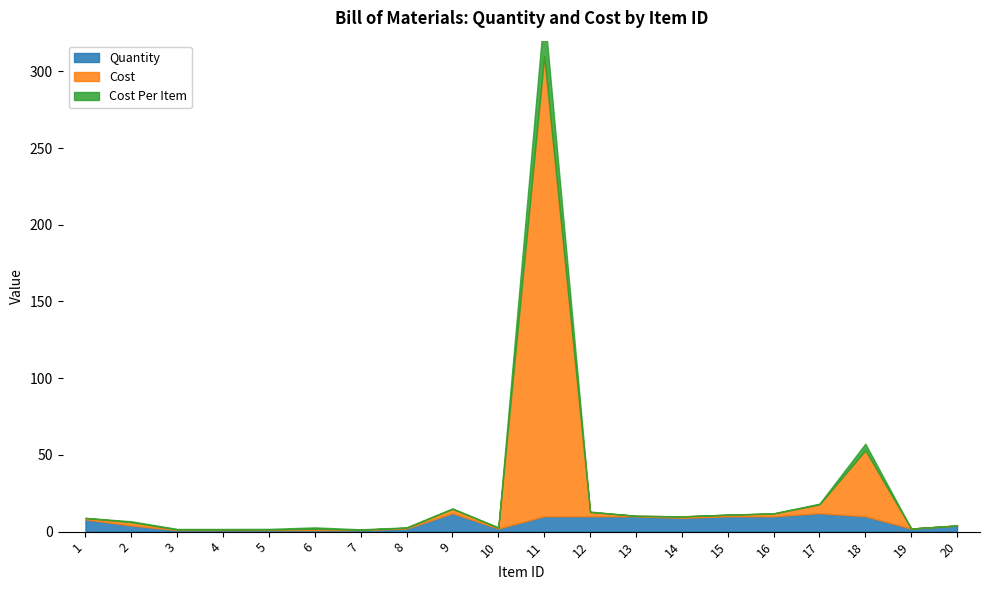

What is the difference between the Quantity values at 11 and 7?

9.0